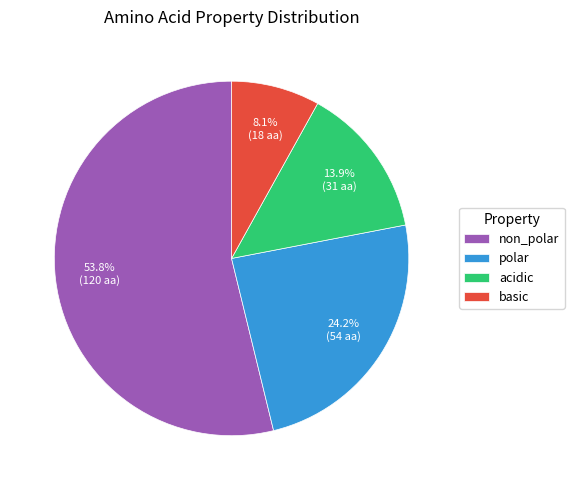

What percentage do non_polar and basic together represent?

61.9%